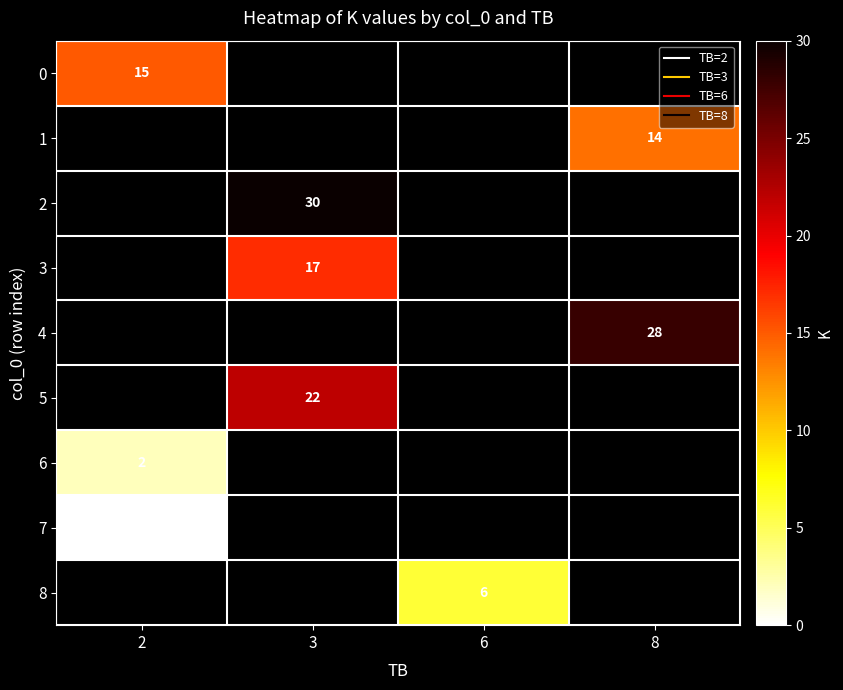

Where is 6 nearest to the value 2?

2